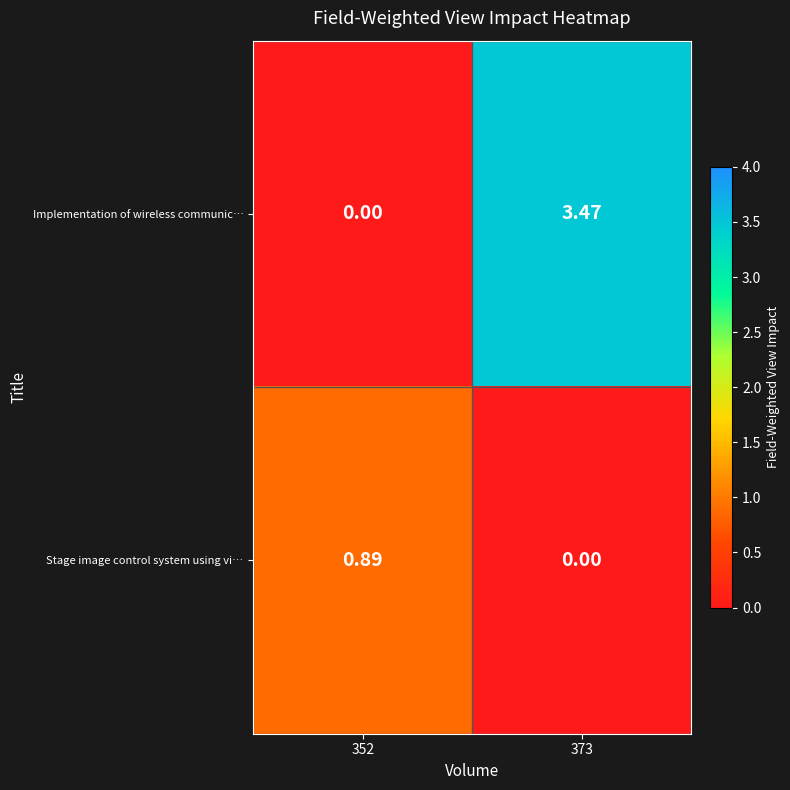

Count the number of categories in the chart.

2